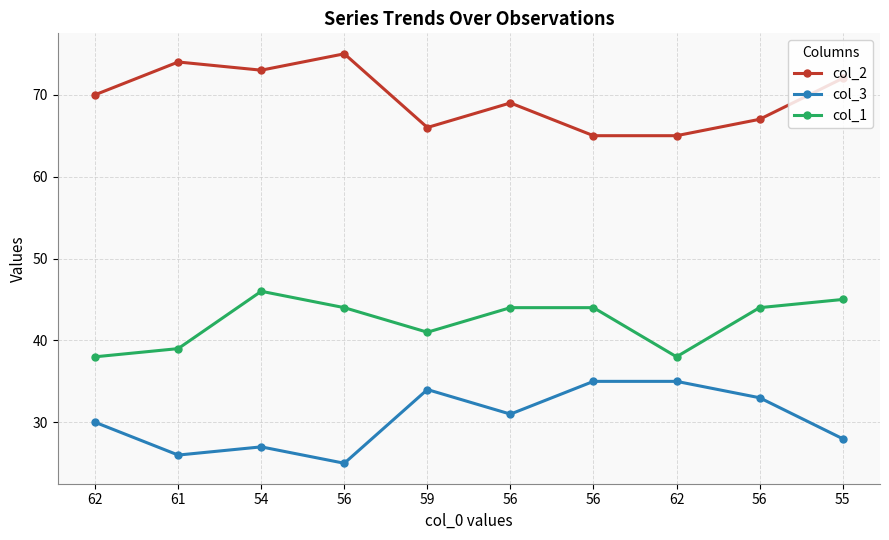

Which series has the widest spread of values?

col_2